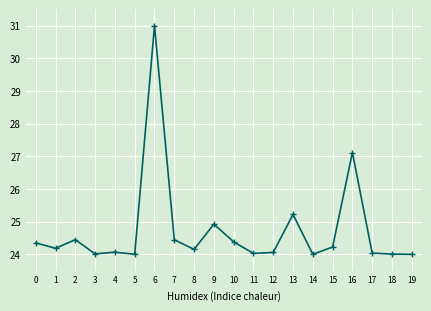

At which label is the value closest to 27?

16